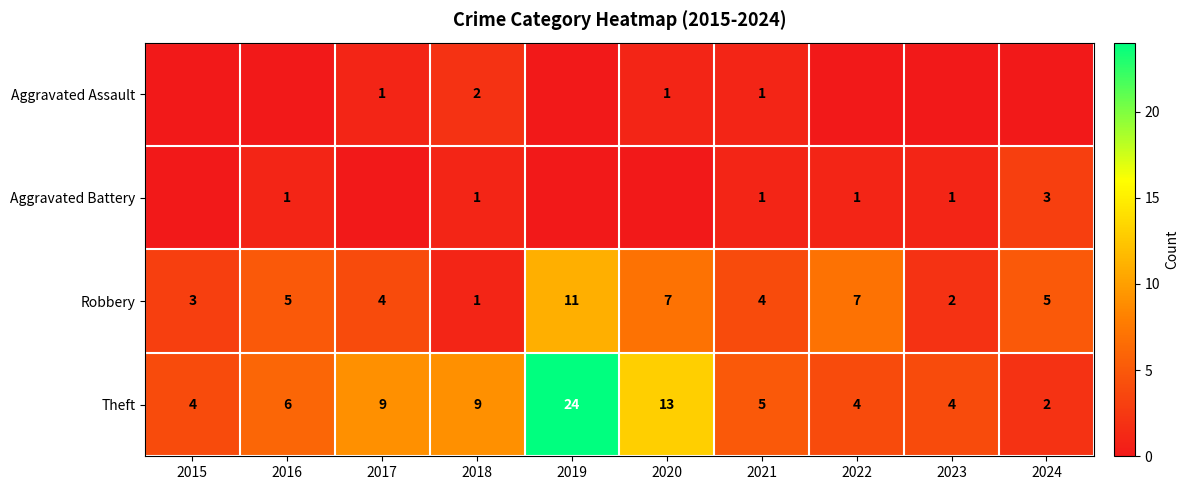

What is the difference between the Theft values at 2019 and 2015?

20